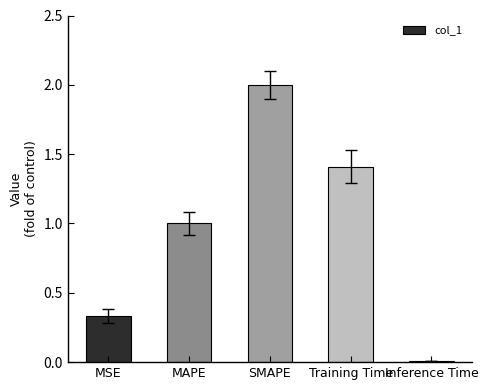

Which category has the highest value across all series?

SMAPE